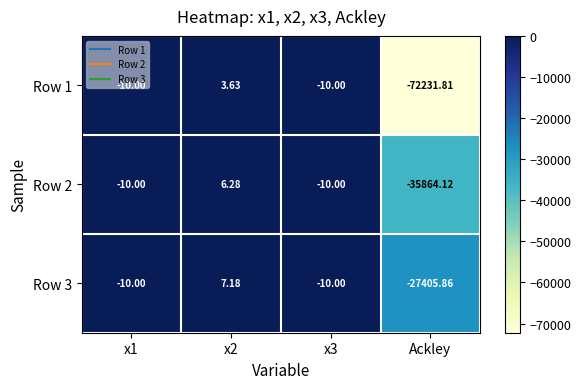

Is the value of Row 1 at x3 greater than the value of Row 2 at x2?

No